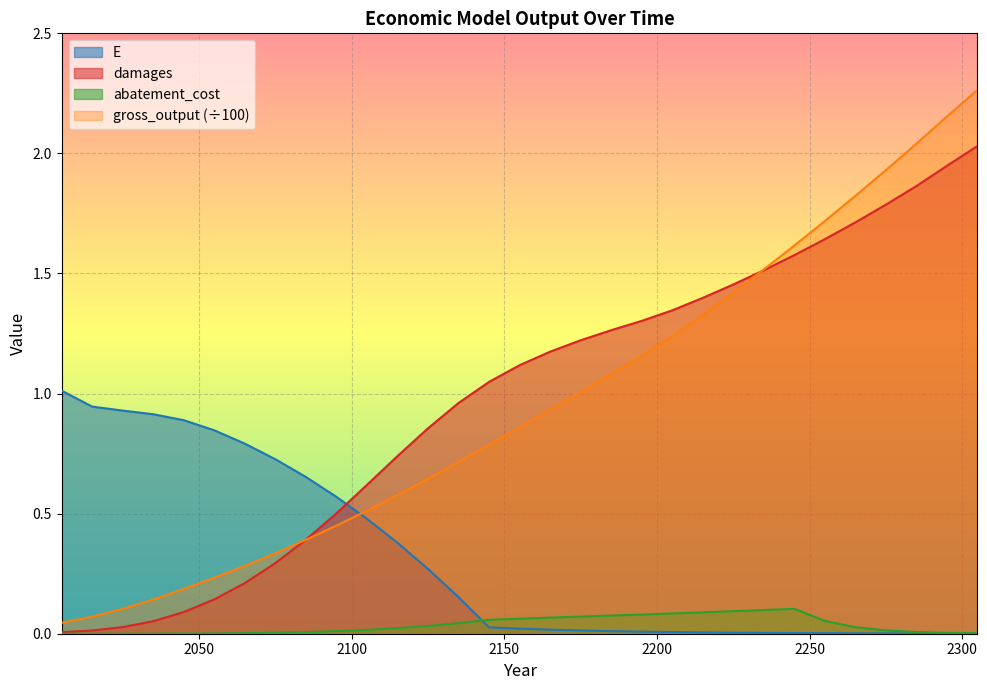

Count the number of categories in the chart.

31